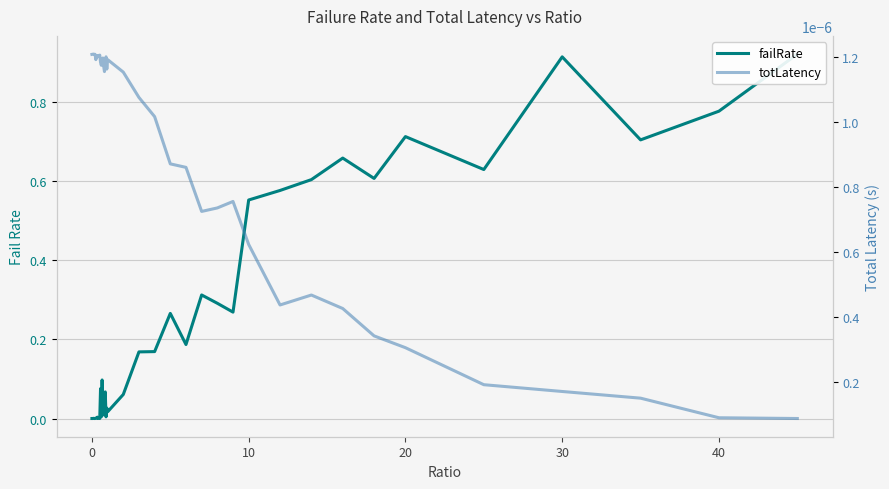

At how many categories does at least one series exceed 0?

40